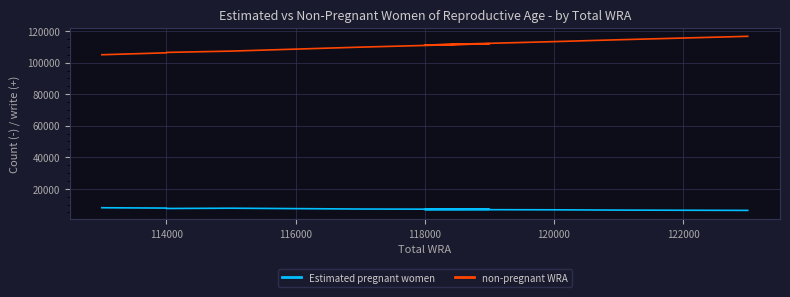

Is the value of Estimated pregnant women at 112000 greater than the value of non-pregnant WRA at 116000?

No